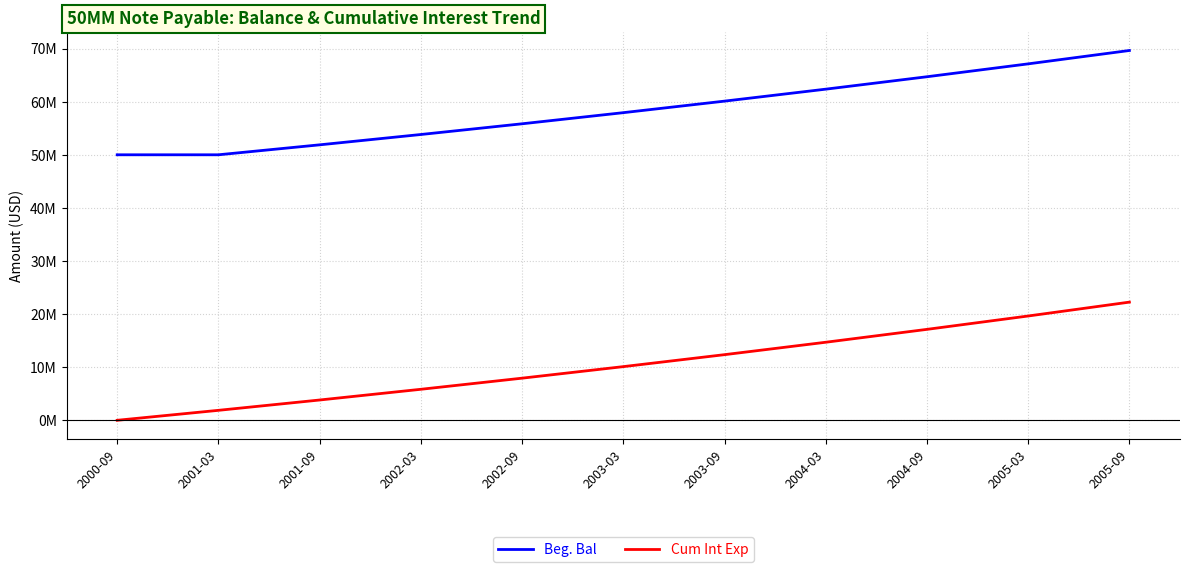

Reading right to left, what are all the values shown in this chart?

Beg. Bal: 69640671.9	67123539.2	64697387.2	62358927.4	60104990.3	57932520.8	55838574.2	53820312.5	51875000.0	50000000.0	50000000.0
Cum Int Exp: 22252197.1	19640671.9	17123539.2	14697387.2	12358927.4	10104990.3	7932520.8	5838574.2	3820312.5	1875000.0	0.0